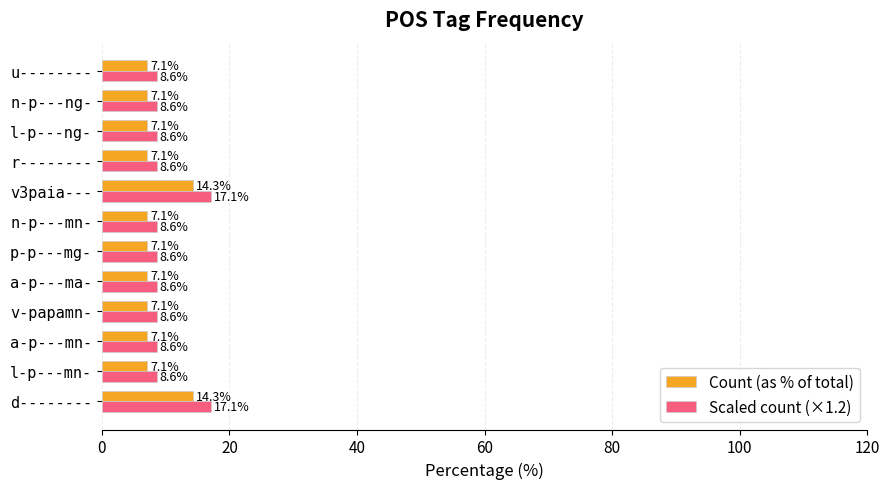

What is the average value of the Count (as % of total) series?

8.3